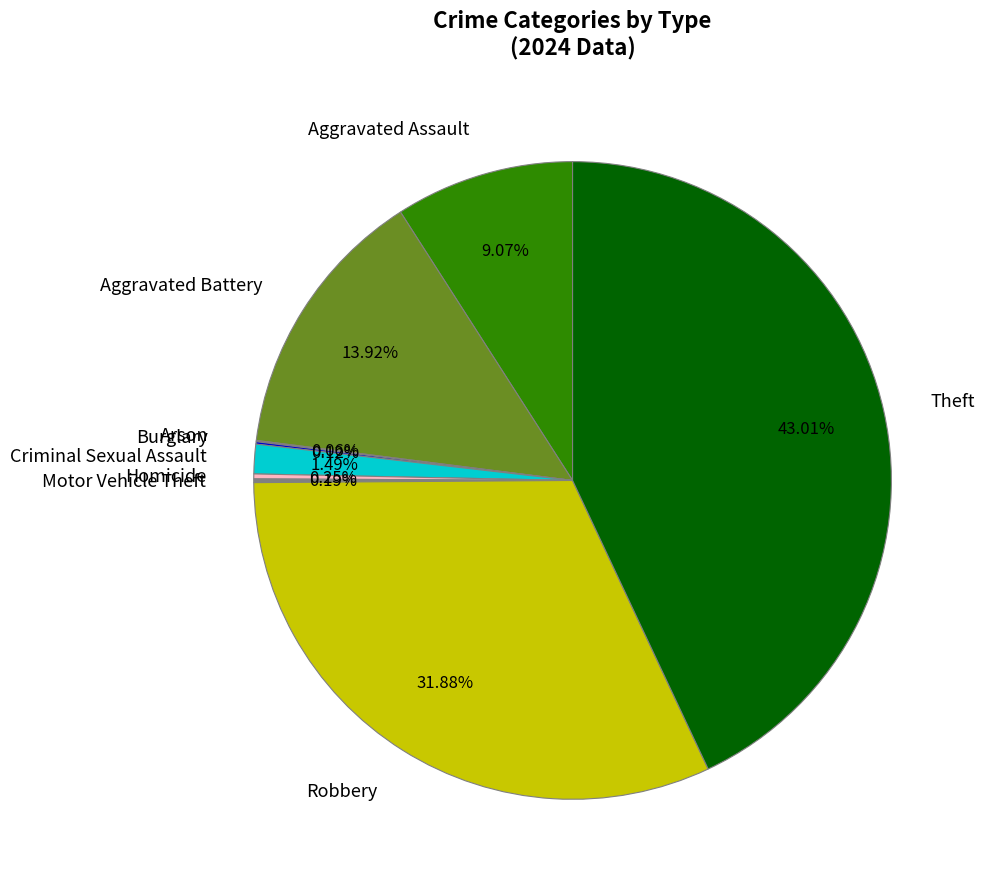

To the nearest percent, what is the average slice percentage?

11%